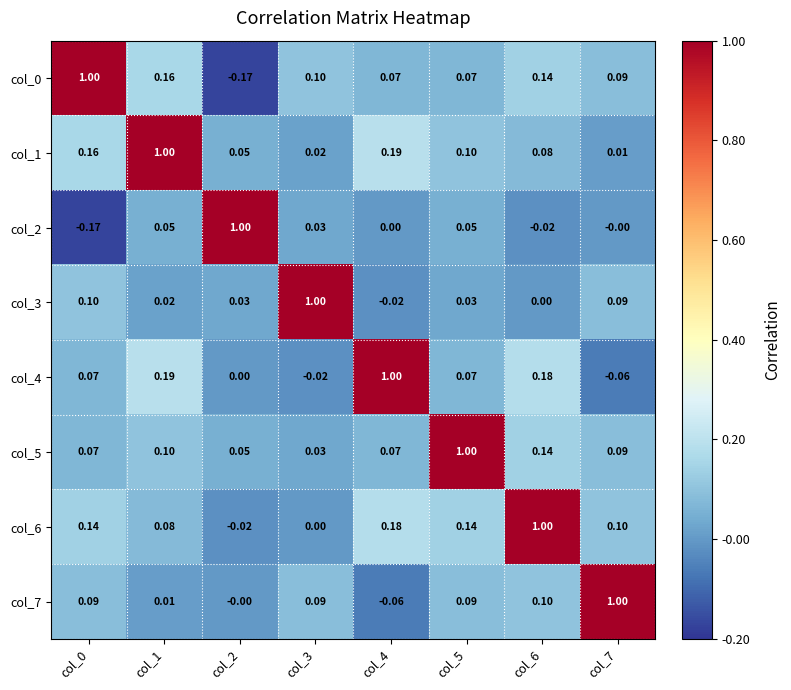

Reading left to right, what are all the values shown in this chart?

col_0: col_0=1.0	col_1=0.2	col_2=-0.2	col_3=0.1	col_4=0.1	col_5=0.1	col_6=0.1	col_7=0.1
col_1: col_0=0.2	col_1=1.0	col_2=0.1	col_3=0.0	col_4=0.2	col_5=0.1	col_6=0.1	col_7=0.0
col_2: col_0=-0.2	col_1=0.1	col_2=1.0	col_3=0.0	col_4=0.0	col_5=0.1	col_6=-0.0	col_7=-0.0
col_3: col_0=0.1	col_1=0.0	col_2=0.0	col_3=1.0	col_4=-0.0	col_5=0.0	col_6=0.0	col_7=0.1
col_4: col_0=0.1	col_1=0.2	col_2=0.0	col_3=-0.0	col_4=1.0	col_5=0.1	col_6=0.2	col_7=-0.1
col_5: col_0=0.1	col_1=0.1	col_2=0.1	col_3=0.0	col_4=0.1	col_5=1.0	col_6=0.1	col_7=0.1
col_6: col_0=0.1	col_1=0.1	col_2=-0.0	col_3=0.0	col_4=0.2	col_5=0.1	col_6=1.0	col_7=0.1
col_7: col_0=0.1	col_1=0.0	col_2=-0.0	col_3=0.1	col_4=-0.1	col_5=0.1	col_6=0.1	col_7=1.0